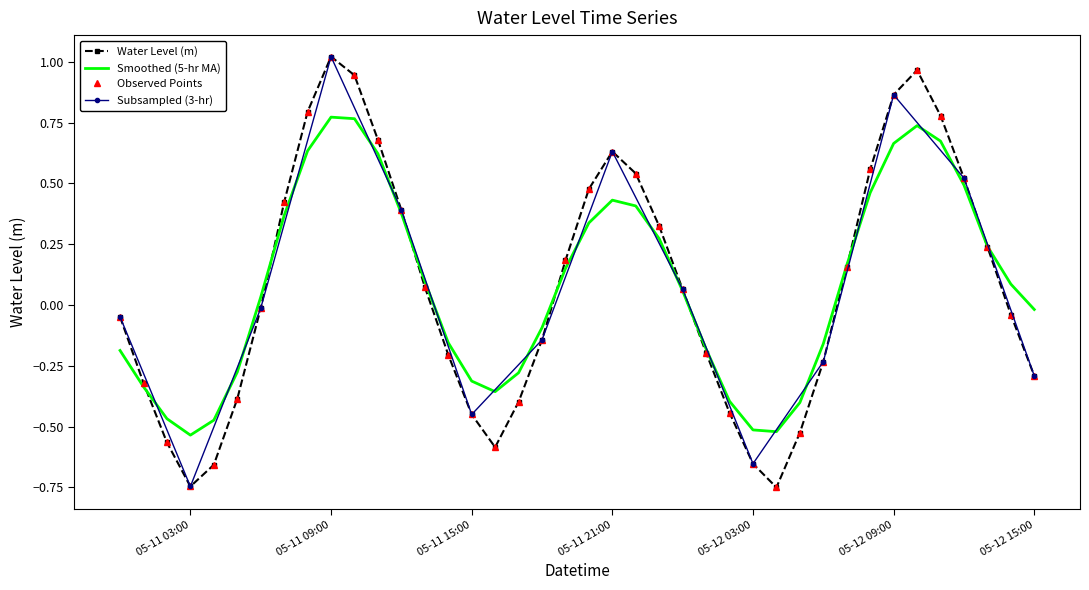

What is the average value?

0.1